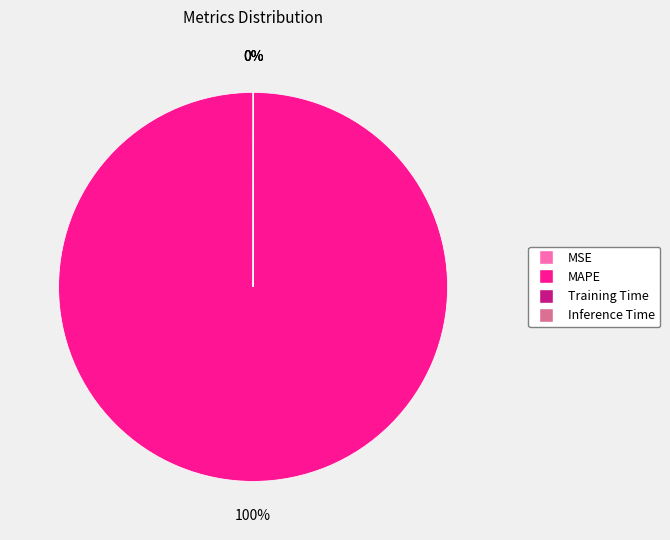

Which category has the biggest portion of the pie?

MAPE